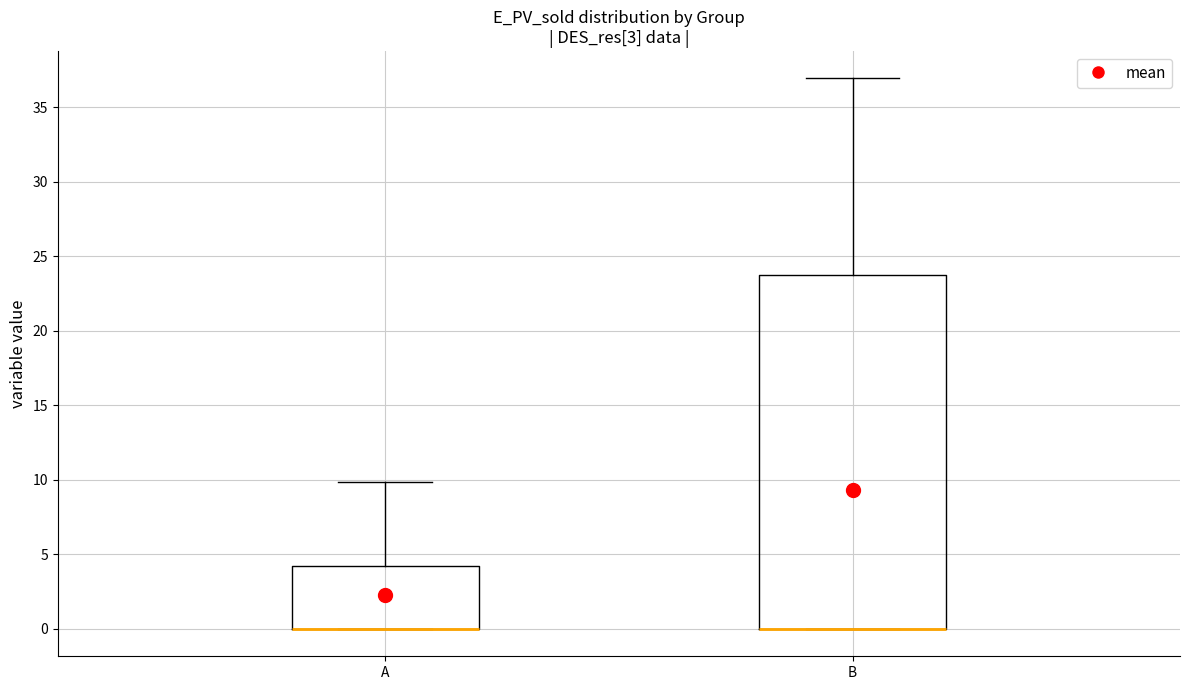

Reading left to right, transcribe this box plot: for each box, give where its median line is, the range the box spans, and where its two whiskers end, as read against the y-axis. The values are not printed on the chart, so give them approximately, as read against the axis.

A: median 0.0 (drawn on the box's lower edge), box 0.0 to 4.0, whiskers 0.0 to 10.0
B: median 0.0 (drawn on the box's lower edge), box 0.0 to 23.5, whiskers 0.0 to 37.0